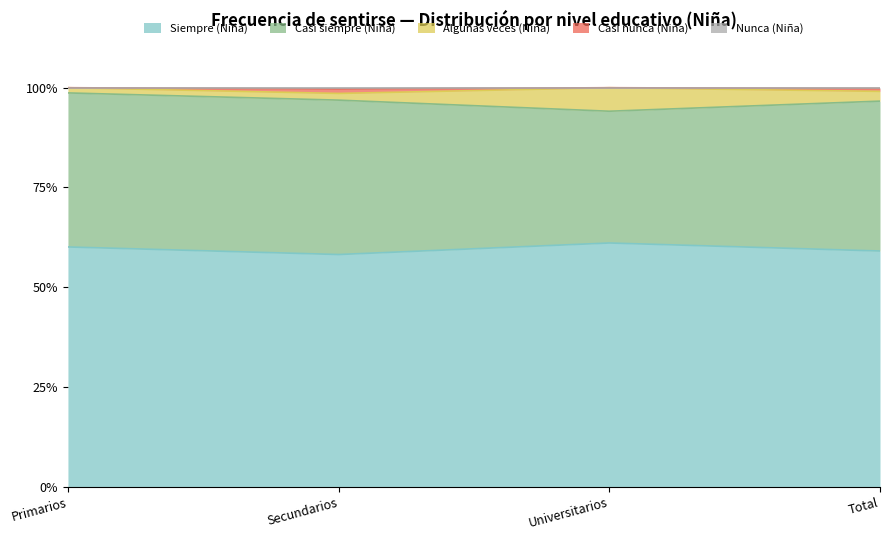

What position from the right is Secundarios?

3